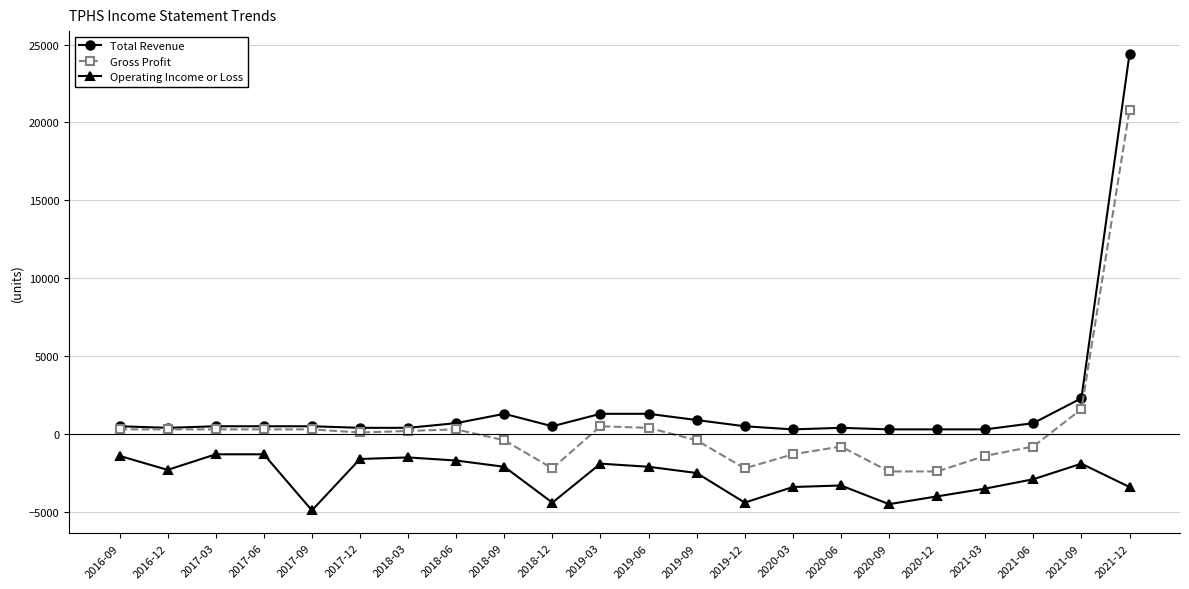

What is the value of the Gross Profit point at the 7th from the left?

200